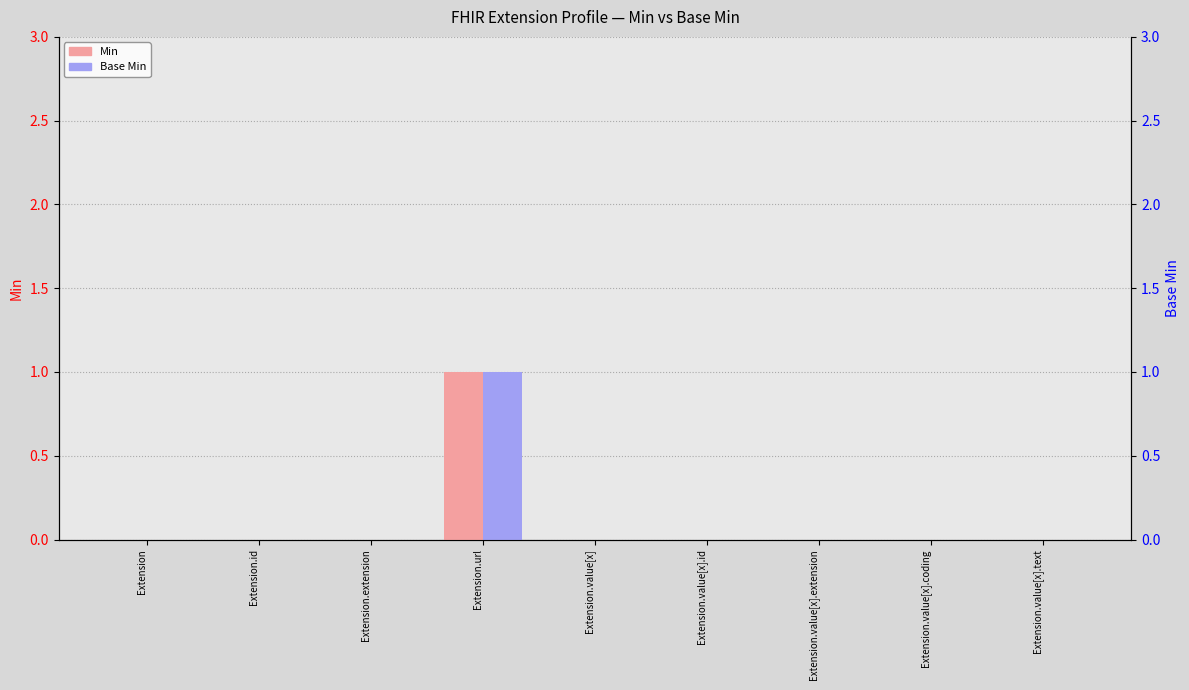

Which series has the largest range (max minus min)?

Min